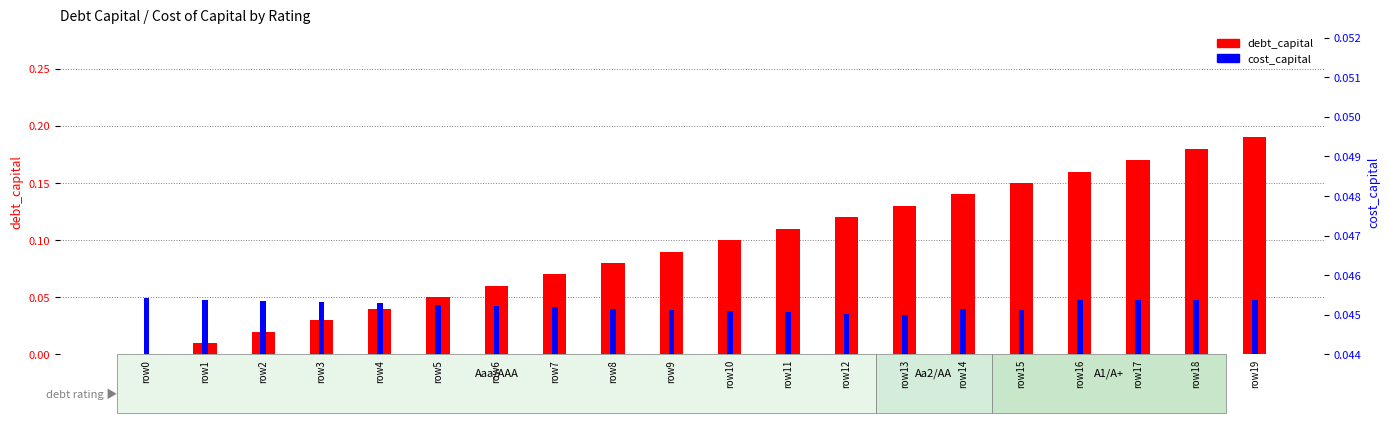

What is the difference between the maximum and second lowest values in the debt_capital series?

0.2